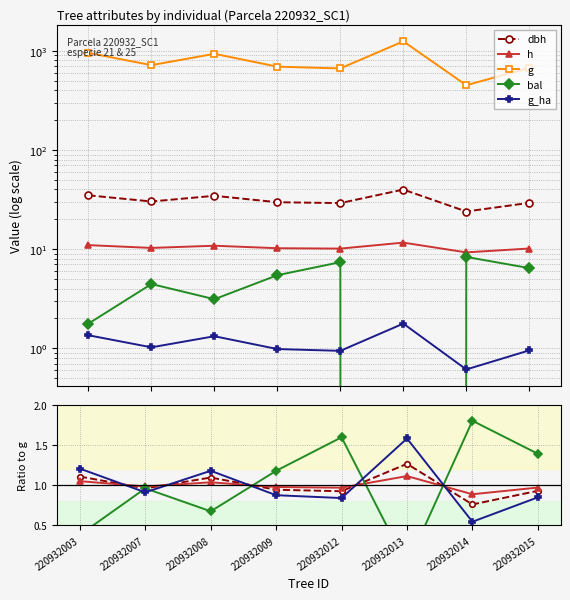

Reading left to right, list all the values displayed in this chart.

dbh: 1.1	1.0	1.1	0.9	0.9	1.3	0.8	0.9
h: 1.1	1.0	1.0	1.0	1.0	1.1	0.9	1.0
g: 954.3	717.5	934.0	692.8	665.3	1248.1	450.3	672.7
bal: 0.4	1.0	0.7	1.2	1.6	0.0	1.8	1.4
g_ha: 1.2	0.9	1.2	0.9	0.8	1.6	0.5	0.9